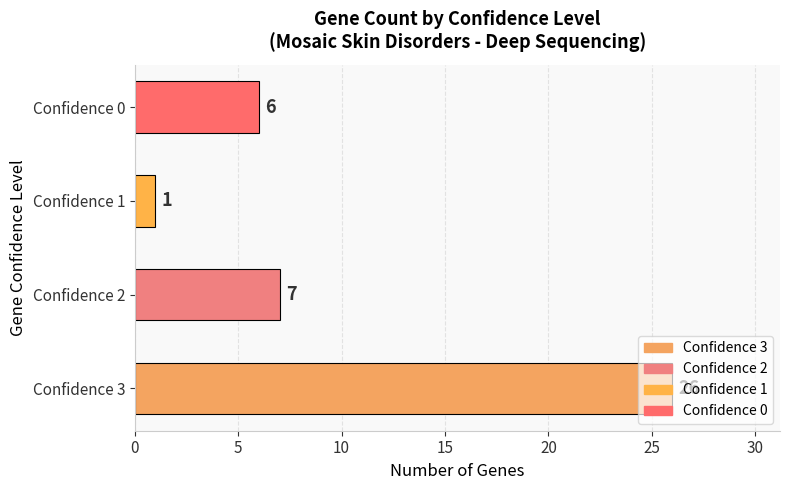

List the labels in order of value, smallest first.

Confidence 1, Confidence 0, Confidence 2, Confidence 3